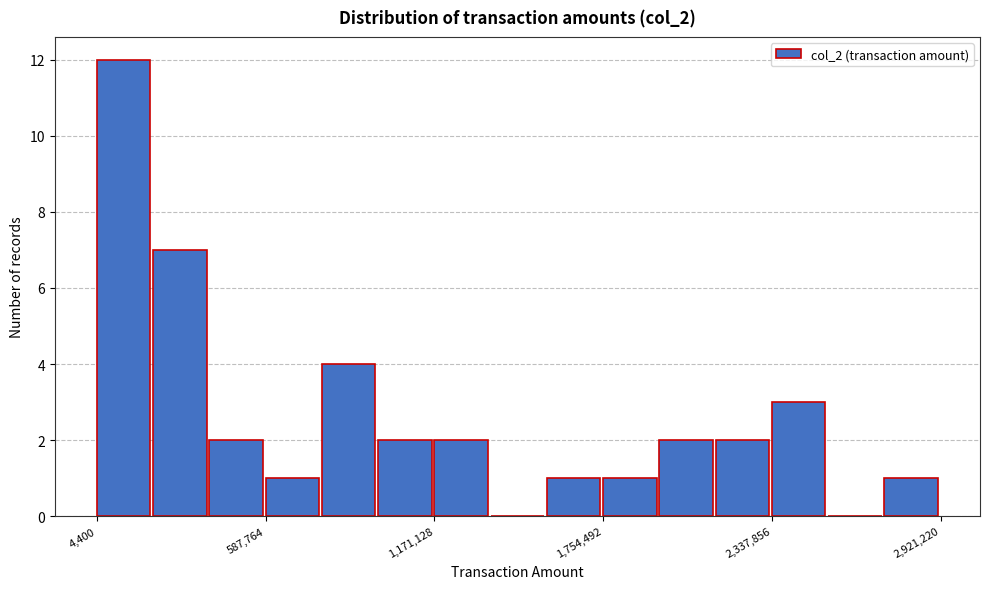

Around what value on the x-axis is the tallest bar? Give the approximate position of its centre, as read against the axis.

100000